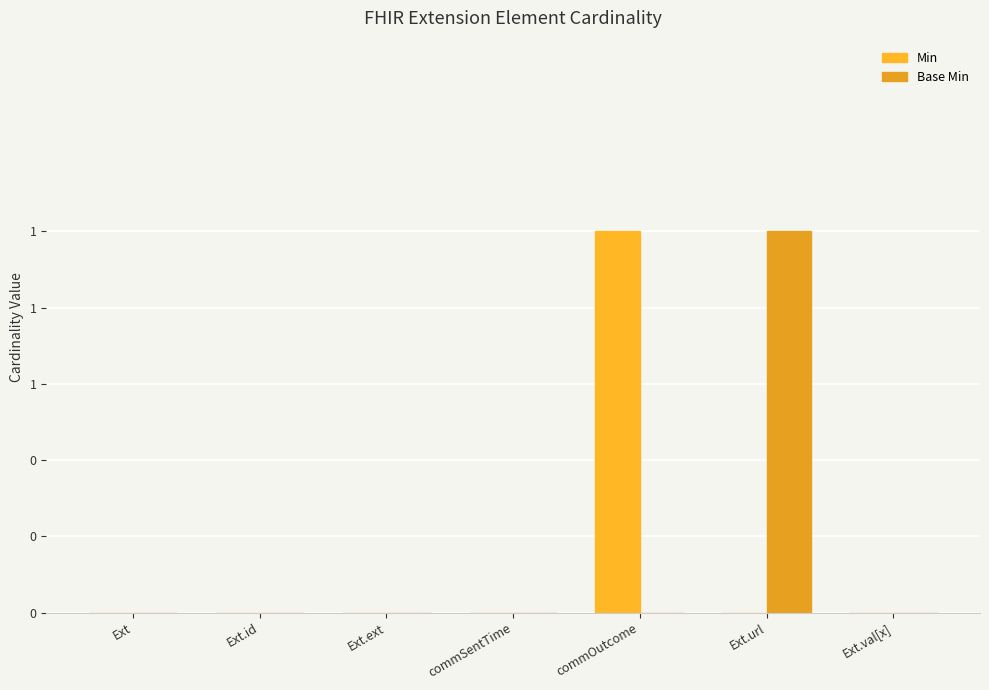

How many values in Base Min are above zero?

1